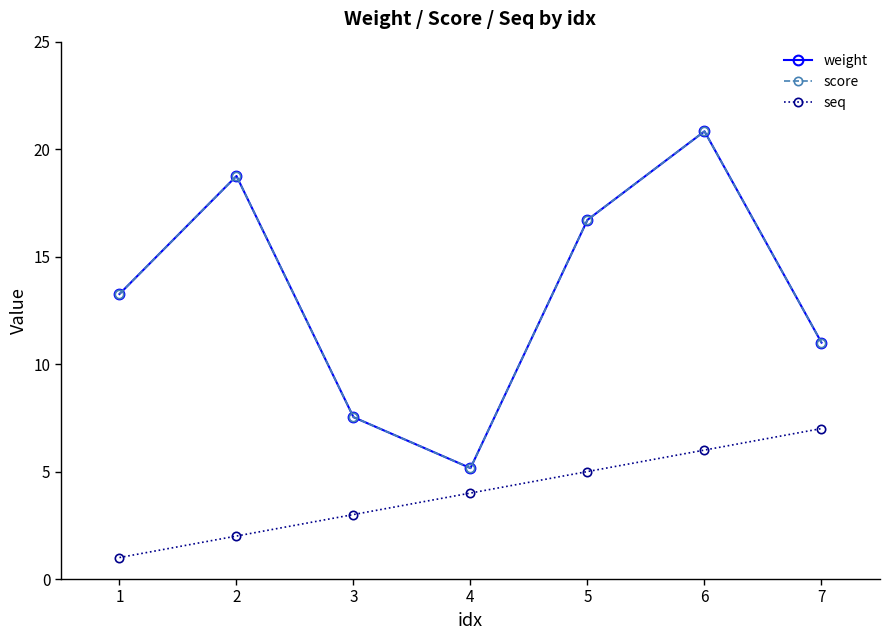

What is the total value across all series at 5?

38.4